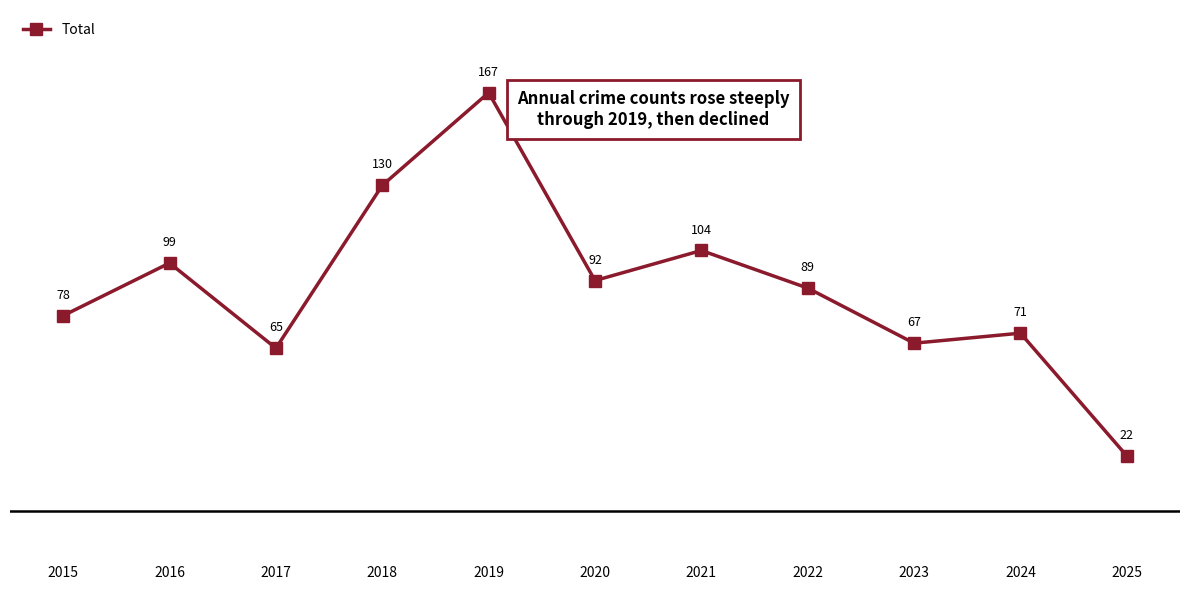

Reading left to right, extract all data points from this chart.

2015=78	2016=99	2017=65	2018=130	2019=167	2020=92	2021=104	2022=89	2023=67	2024=71	2025=22